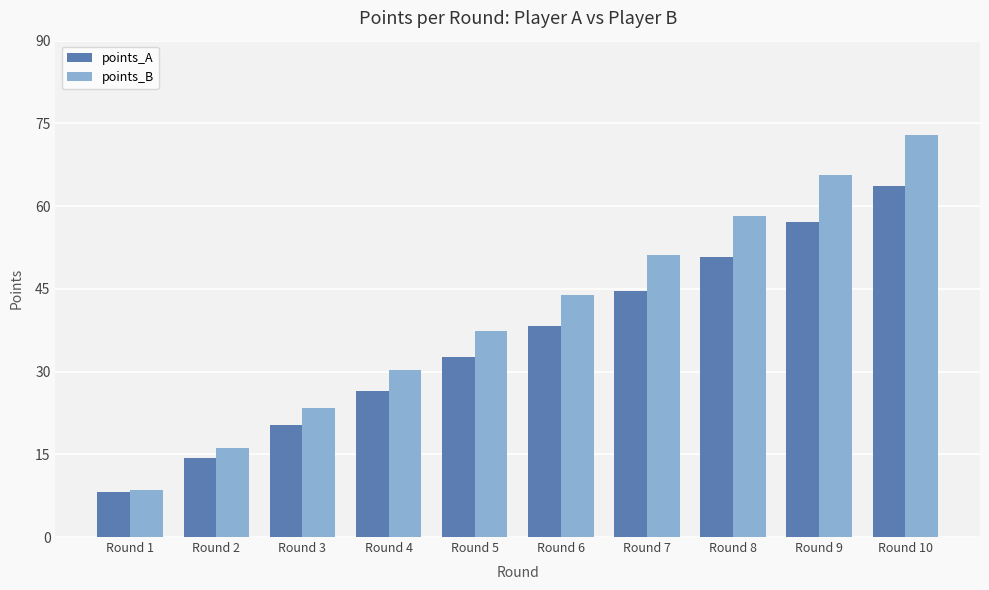

What is the difference between the highest and lowest values at Round 5?

4.8